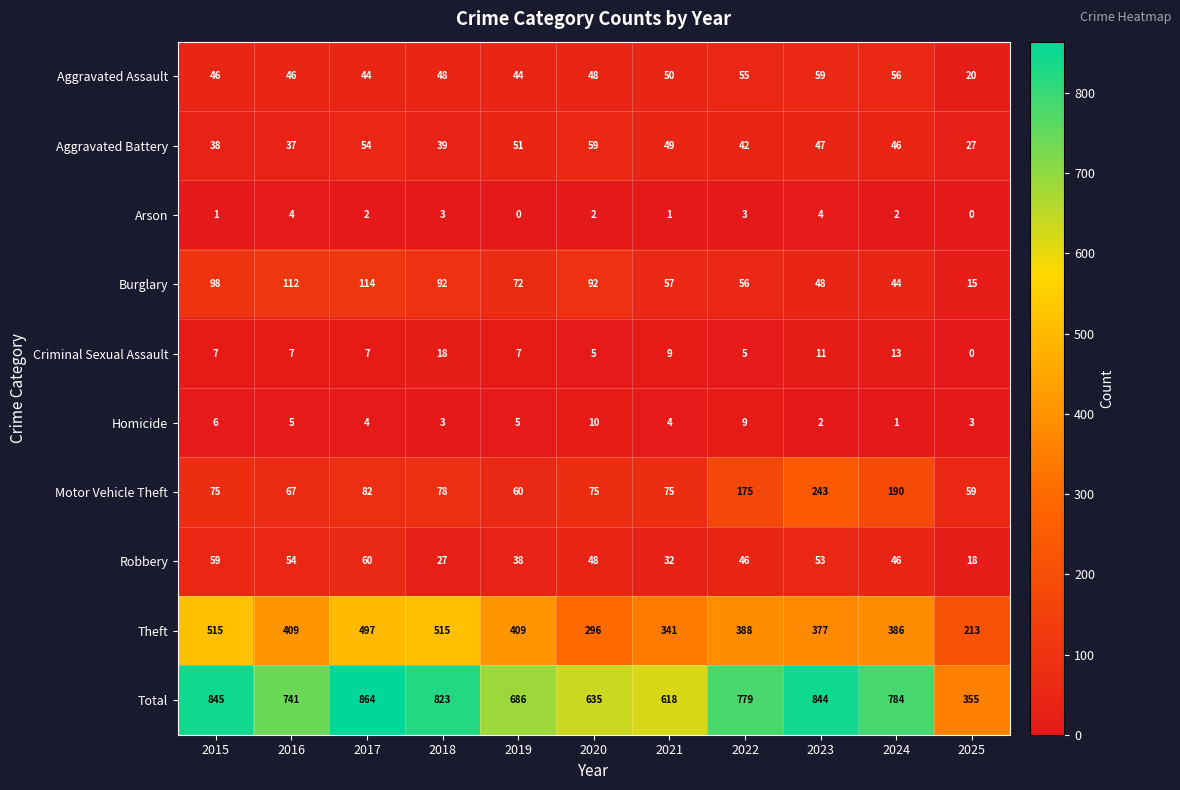

Rank the series at 2021 from highest to lowest value.

Total, Theft, Motor Vehicle Theft, Burglary, Aggravated Assault, Aggravated Battery, Robbery, Criminal Sexual Assault, Homicide, Arson